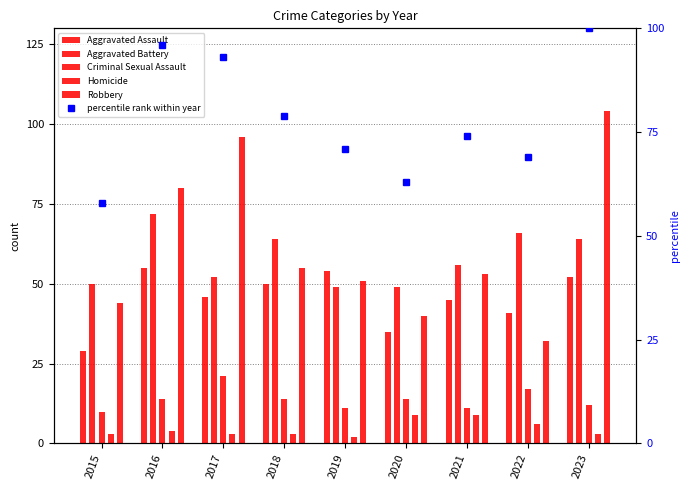

Reading left to right, extract all data points from this chart.

Aggravated Assault: 2015=29	2016=55	2017=46	2018=50	2019=54	2020=35	2021=45	2022=41	2023=52
Aggravated Battery: 2015=50	2016=72	2017=52	2018=64	2019=49	2020=49	2021=56	2022=66	2023=64
Criminal Sexual Assault: 2015=10	2016=14	2017=21	2018=14	2019=11	2020=14	2021=11	2022=17	2023=12
Homicide: 2015=3	2016=4	2017=3	2018=3	2019=2	2020=9	2021=9	2022=6	2023=3
Robbery: 2015=44	2016=80	2017=96	2018=55	2019=51	2020=40	2021=53	2022=32	2023=104
percentile rank within year: 2015=58	2016=96	2017=93	2018=79	2019=71	2020=63	2021=74	2022=69	2023=100